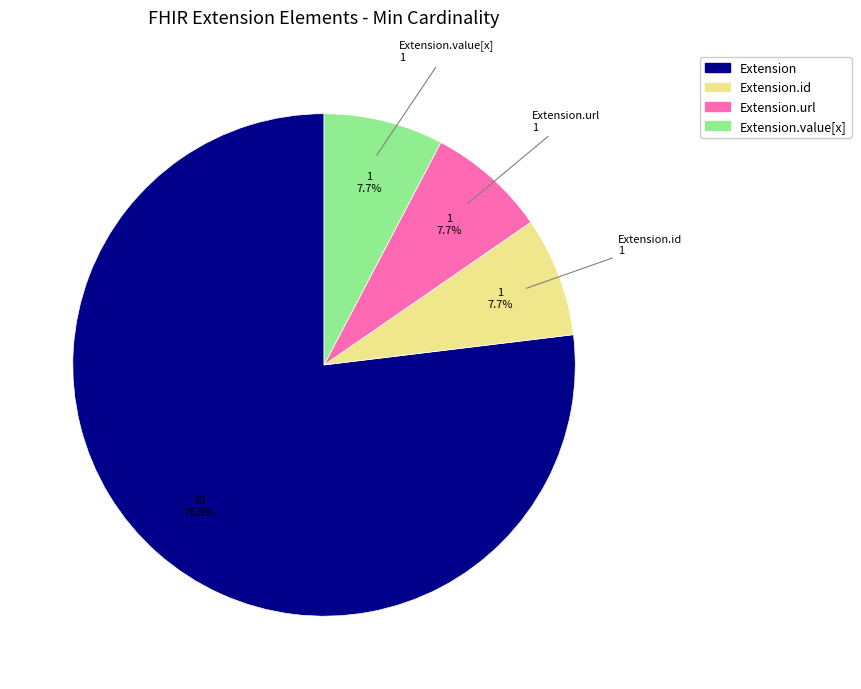

Is there any slice that represents more than half of the pie?

Yes